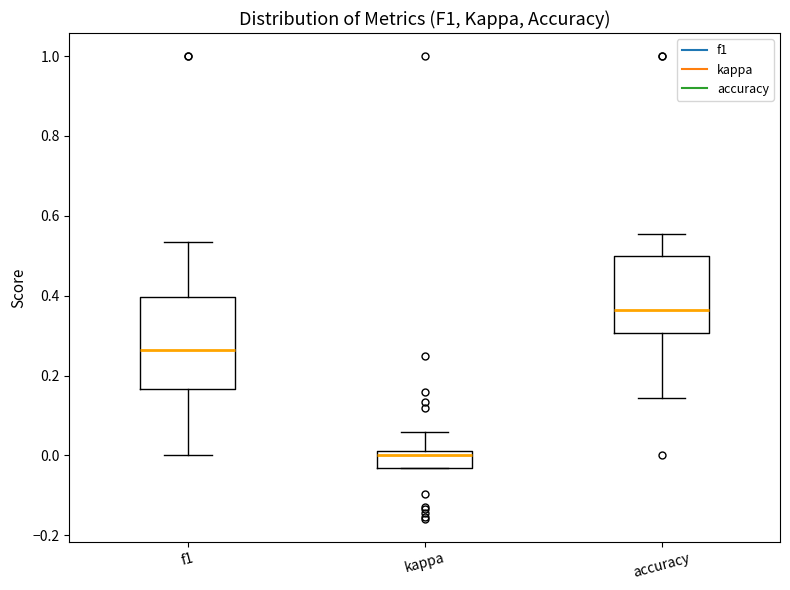

Which box's median line is the lowest?

kappa